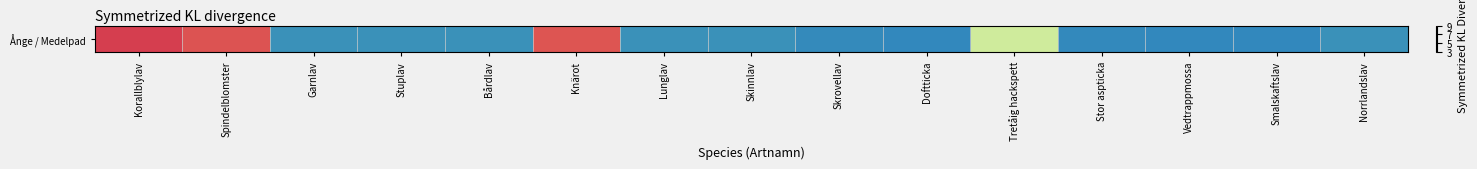

List the labels in order of value, largest first.

Korallblylav, Spindelblomster, Knärot, Tretåig hackspett, Bårdlav, Stuplav, Norrlandslav, Lunglav, Skinnlav, Garnlav, Skrovellav, Stor aspticka, Doftticka, Smalskaftslav, Vedtrappmossa